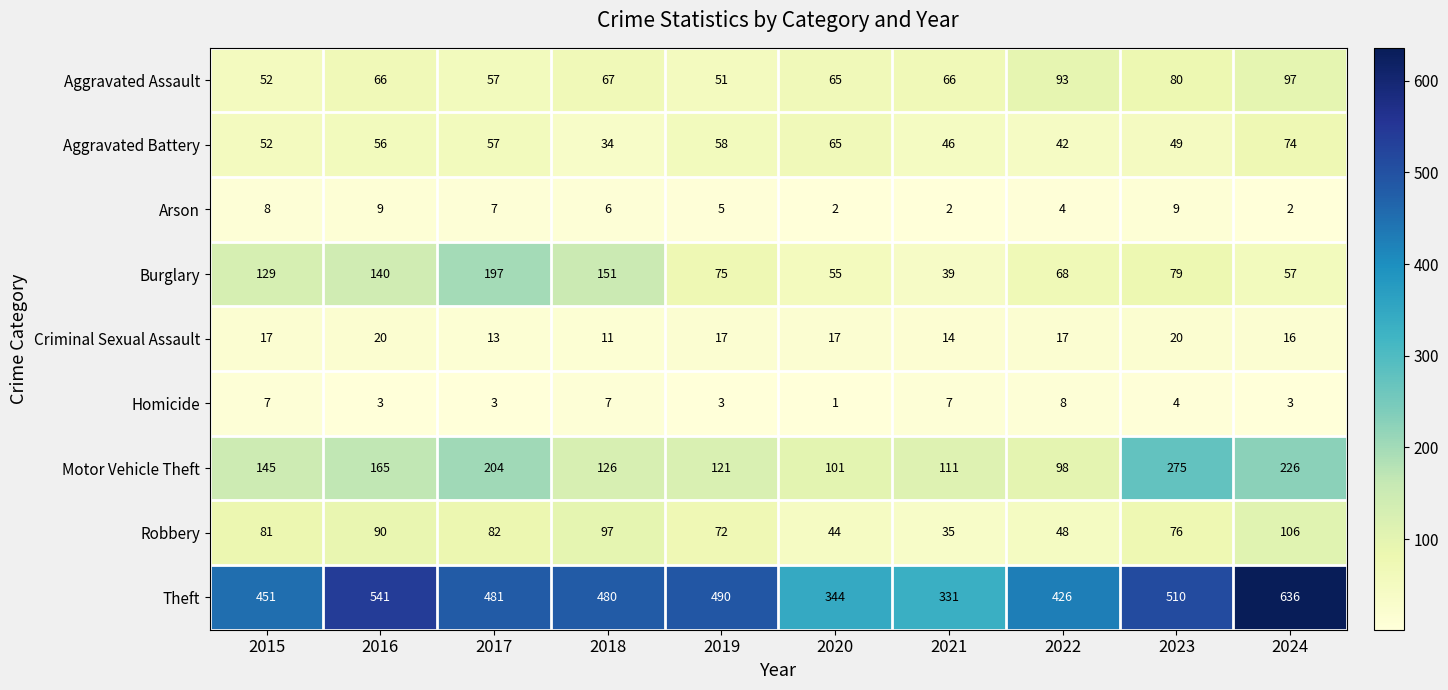

Read the Aggravated Assault value at 2018.

67